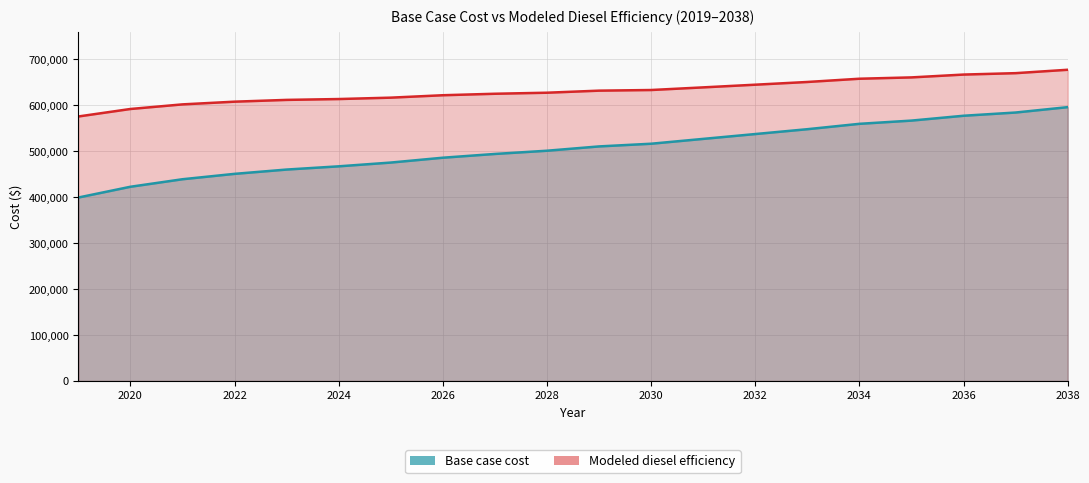

What is the sum of the Modeled diesel efficiency values at 19 and 2026?

1289422.3